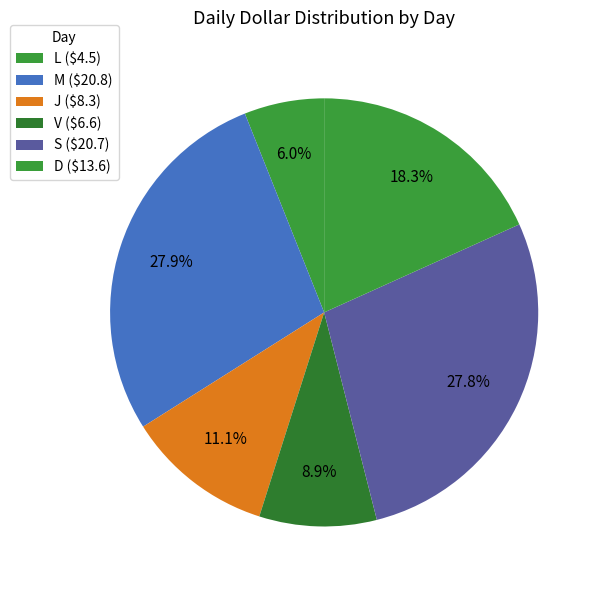

Count the number of slices in the pie.

6